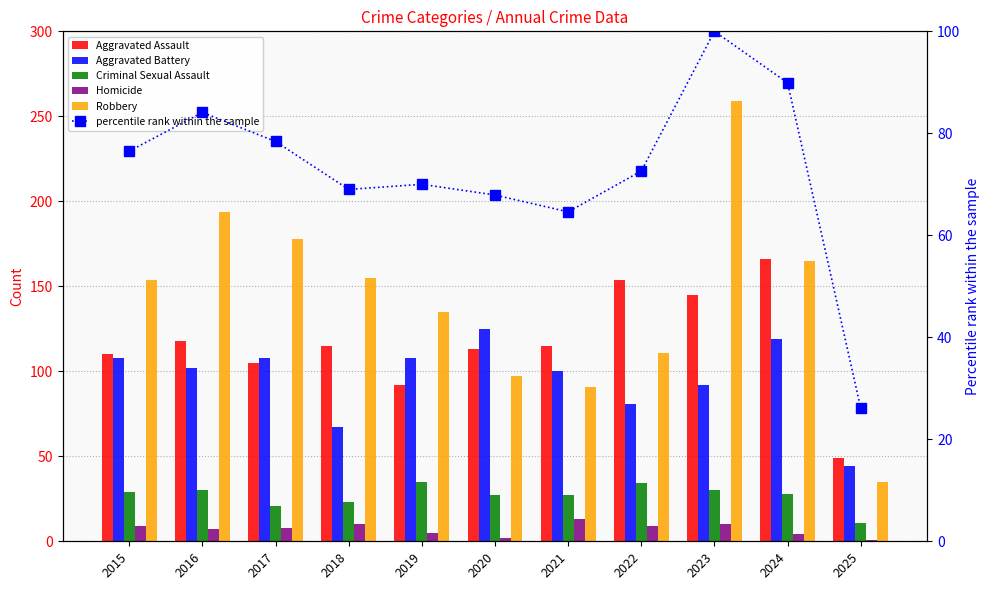

Is it true that Aggravated Assault equals 115.0 at 2021?

True